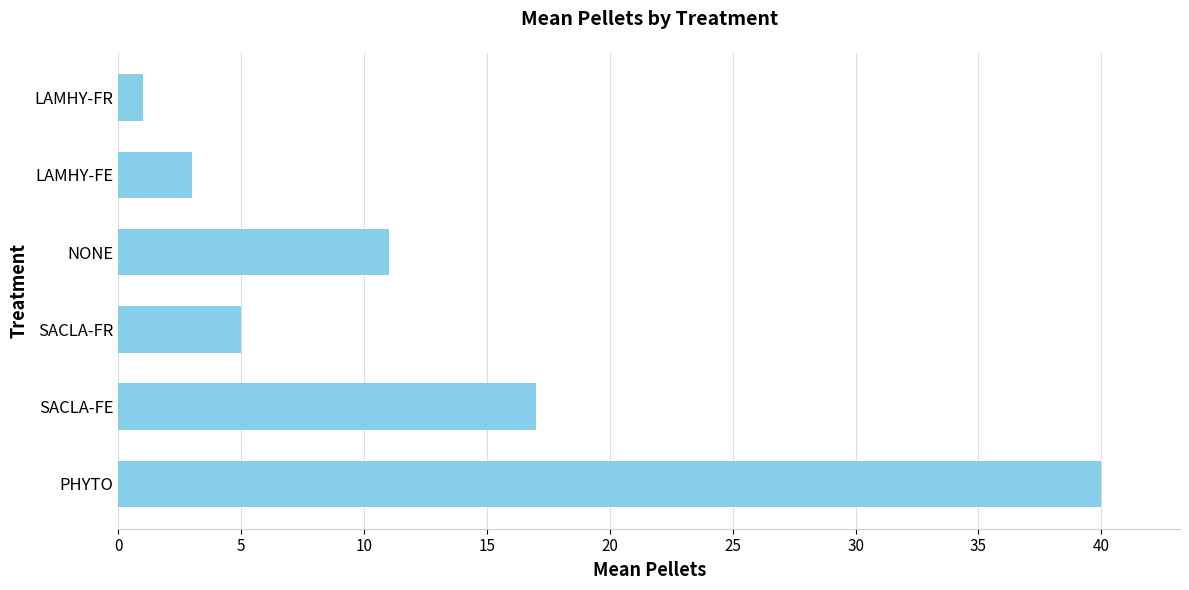

What is the difference between the maximum and minimum values?

39